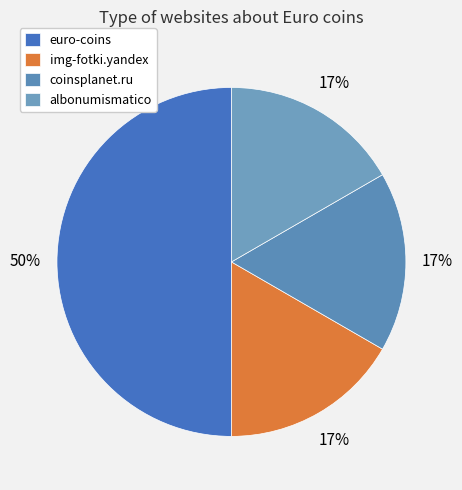

How many slices are in this pie chart?

4